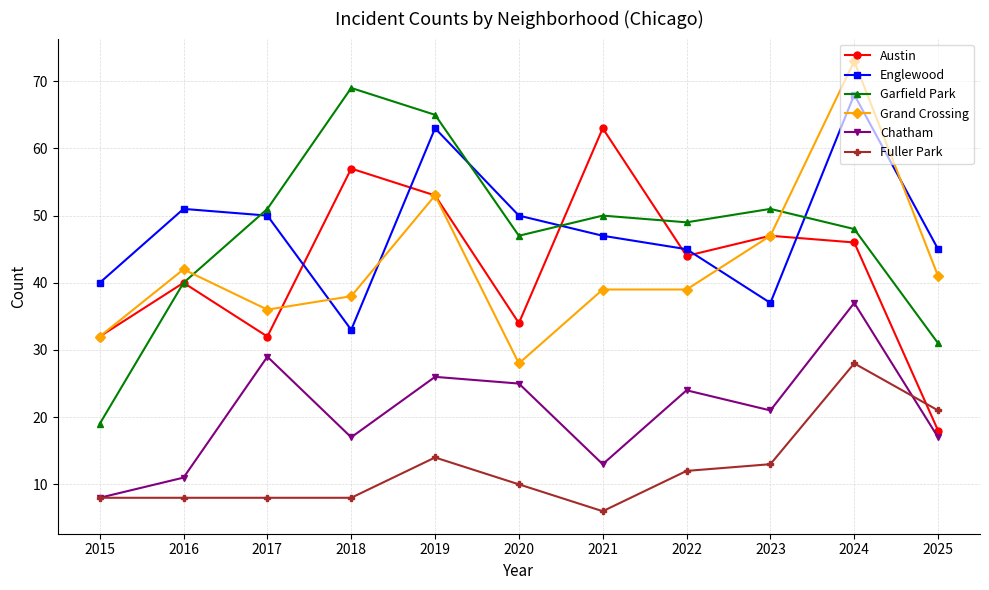

Reading left to right, transcribe all the data shown in this chart.

Austin: 32	40	32	57	53	34	63	44	47	46	18
Englewood: 40	51	50	33	63	50	47	45	37	68	45
Garfield Park: 19	40	51	69	65	47	50	49	51	48	31
Grand Crossing: 32	42	36	38	53	28	39	39	47	73	41
Chatham: 8	11	29	17	26	25	13	24	21	37	17
Fuller Park: 8	8	8	8	14	10	6	12	13	28	21